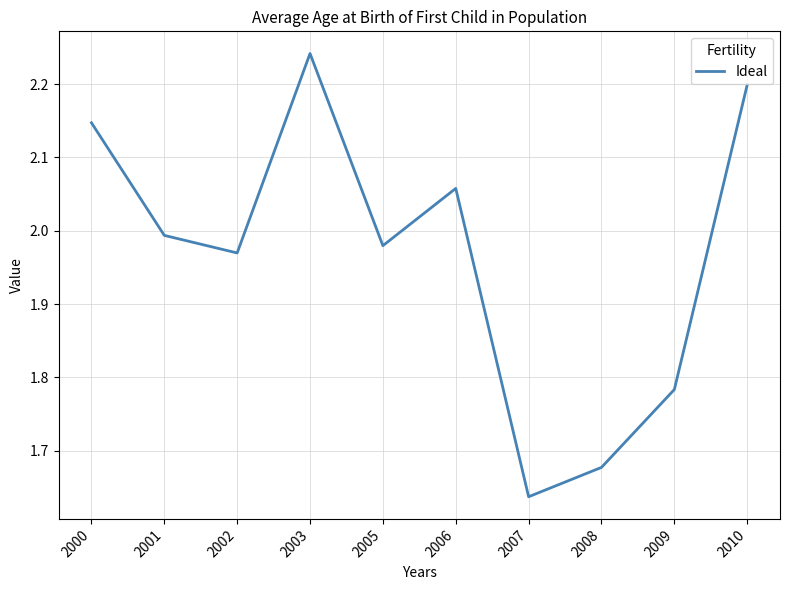

The value at 2006 is 0.9. True or false?

False